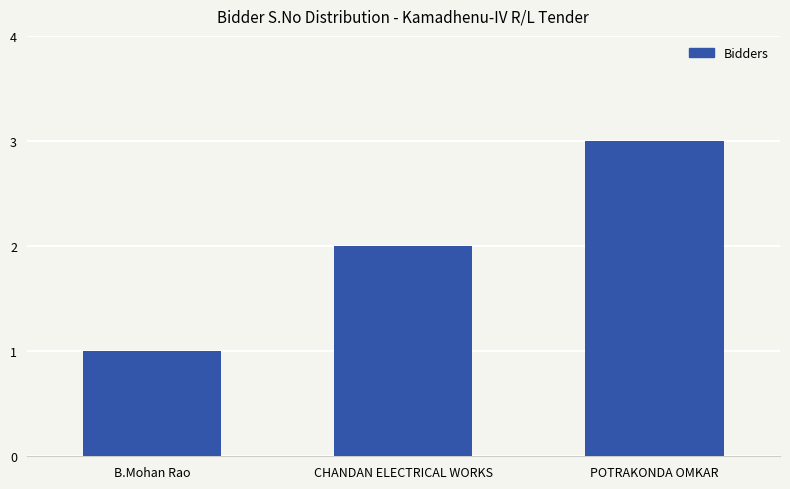

What is the value of the 2nd bar from the left?

2